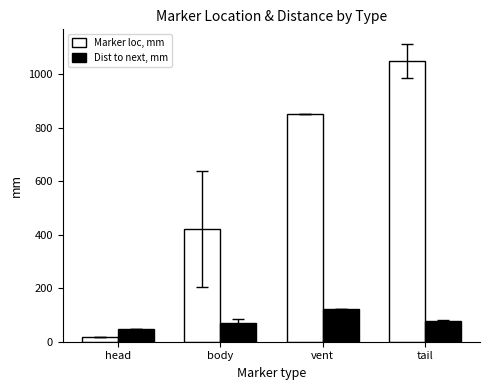

Reading right to left, extract all data points from this chart.

Marker loc, mm: tail=1049.2	vent=850.1	body=421.2	head=17.9
Dist to next, mm: tail=78.1	vent=122.1	body=71.4	head=46.4